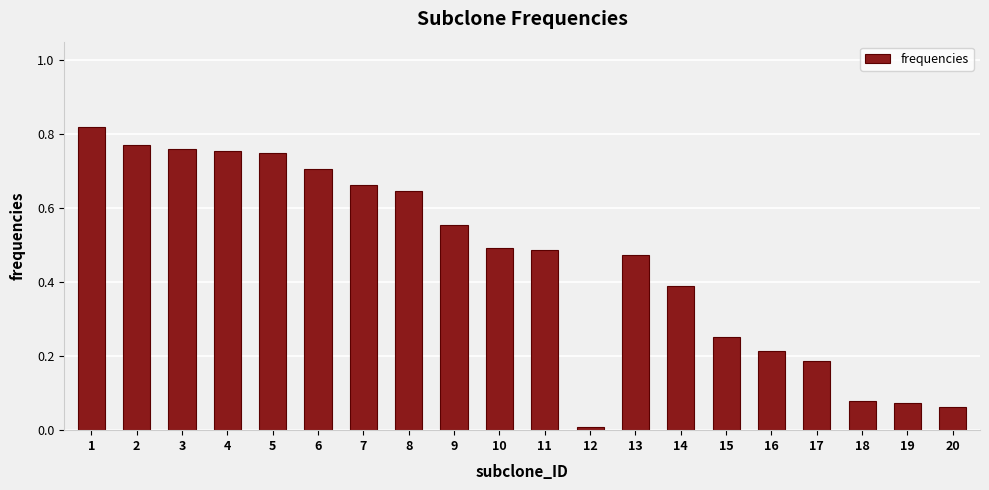

The chart shows a value of 0.9 at 8. True or false?

False